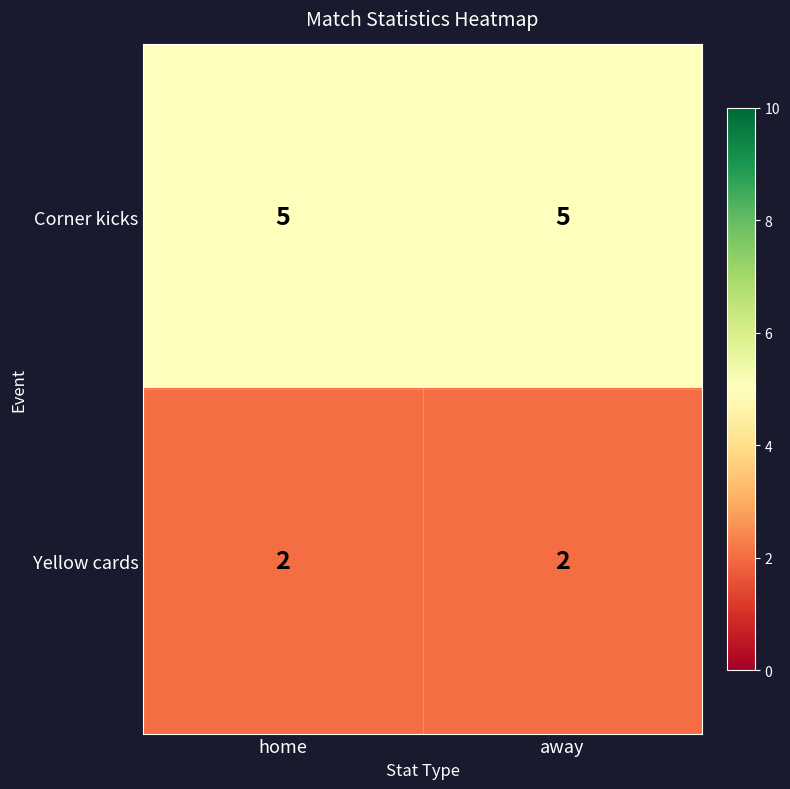

Is the value of Corner kicks at away greater than the value of Yellow cards at home?

Yes